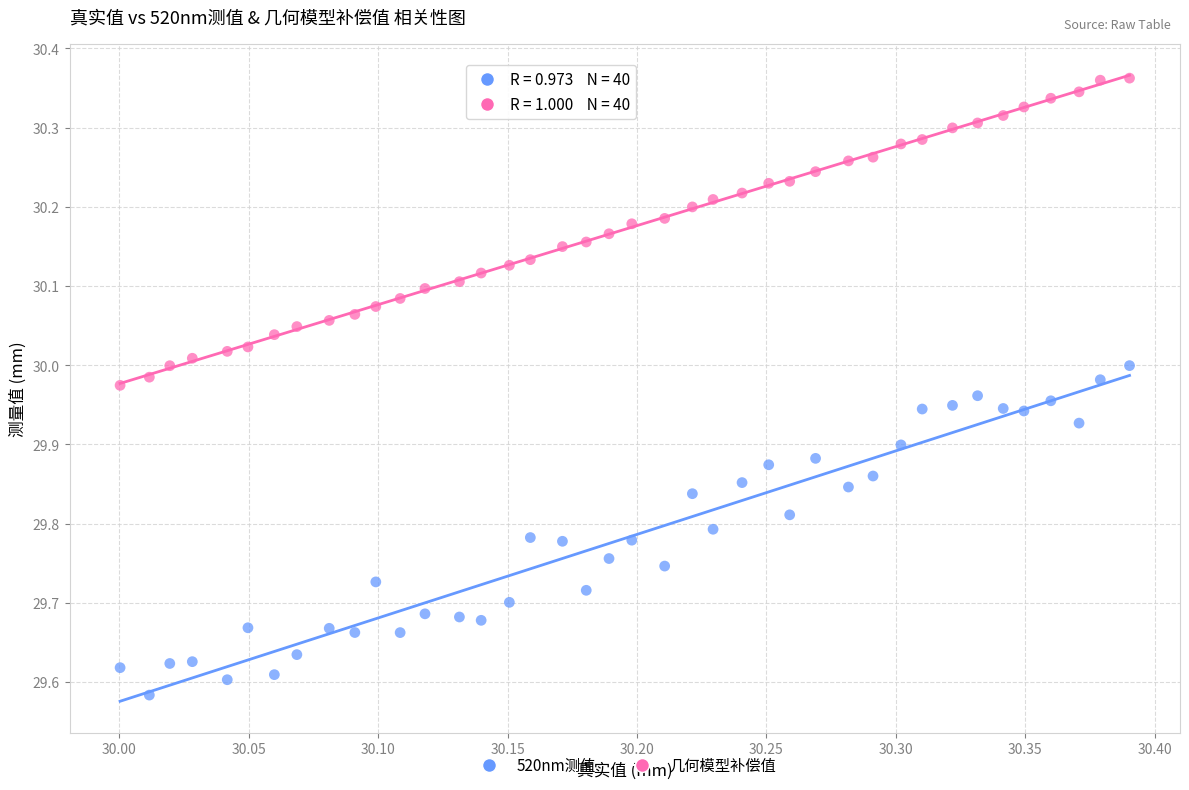

Which series has the widest spread of Y values?

520nm测值